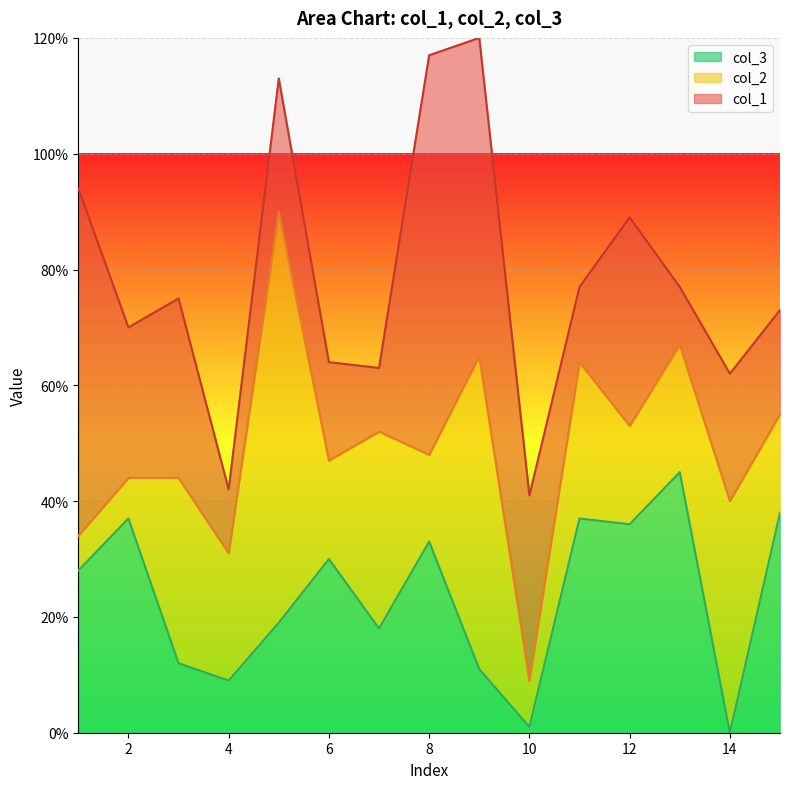

What is the total value across all series at 11?

77